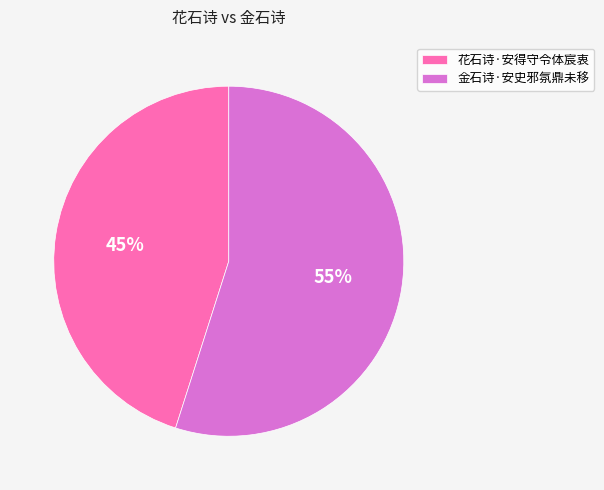

The 金石诗·安史邪氛鼎未移 slice represents 55% of the pie. True or false?

True